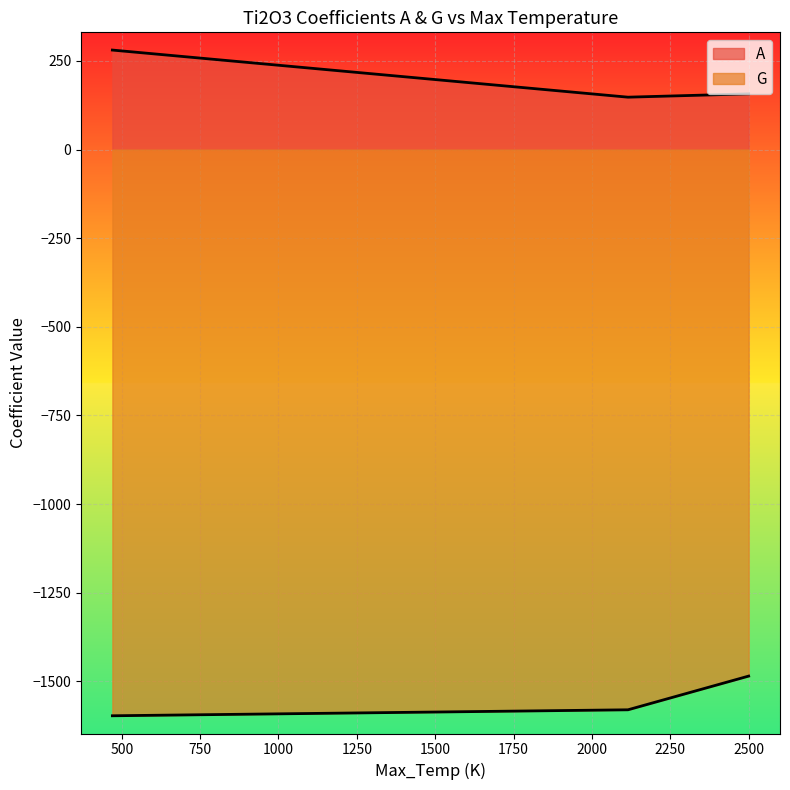

How many lines are shown in the chart?

2